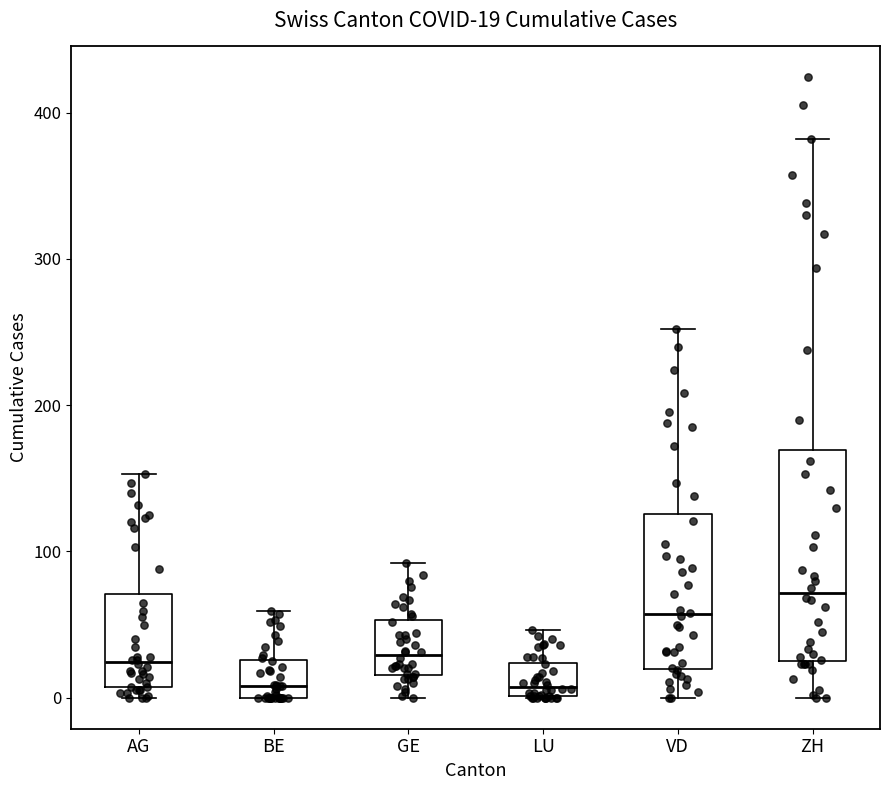

Comparing the boxes themselves (not the whiskers), which one is the tallest?

ZH